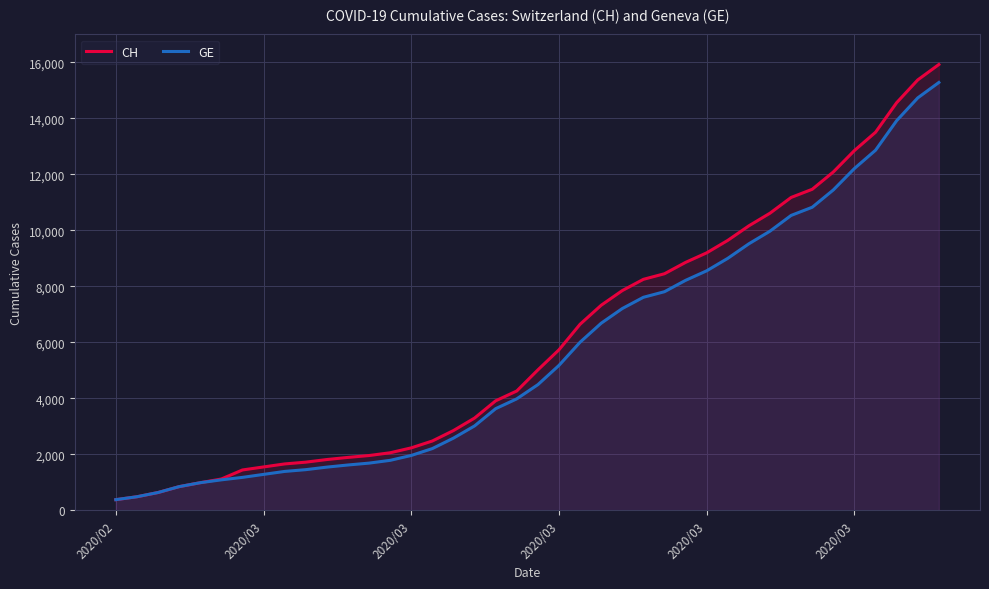

True or false: GE and CH intersect in this chart.

False